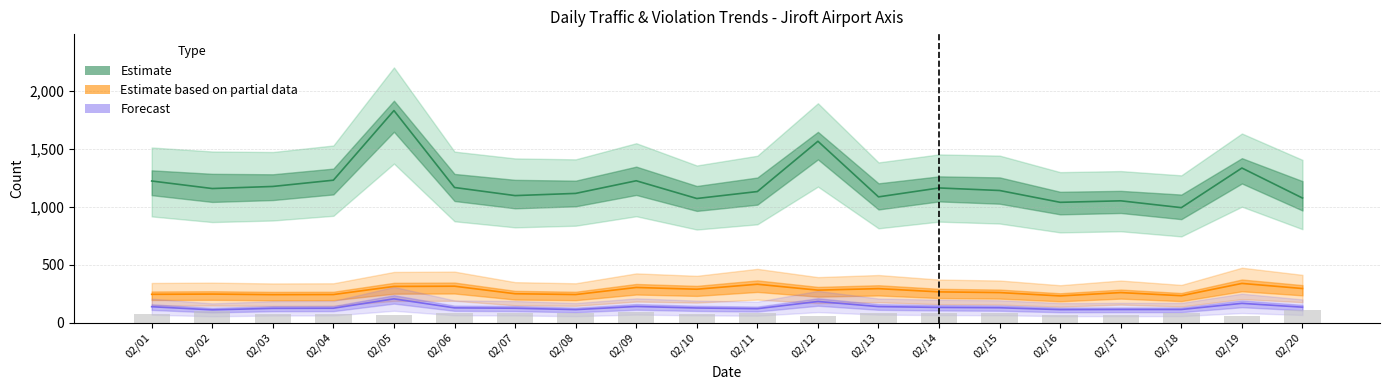

How many values in the Estimate based on partial data series are below 266?

10